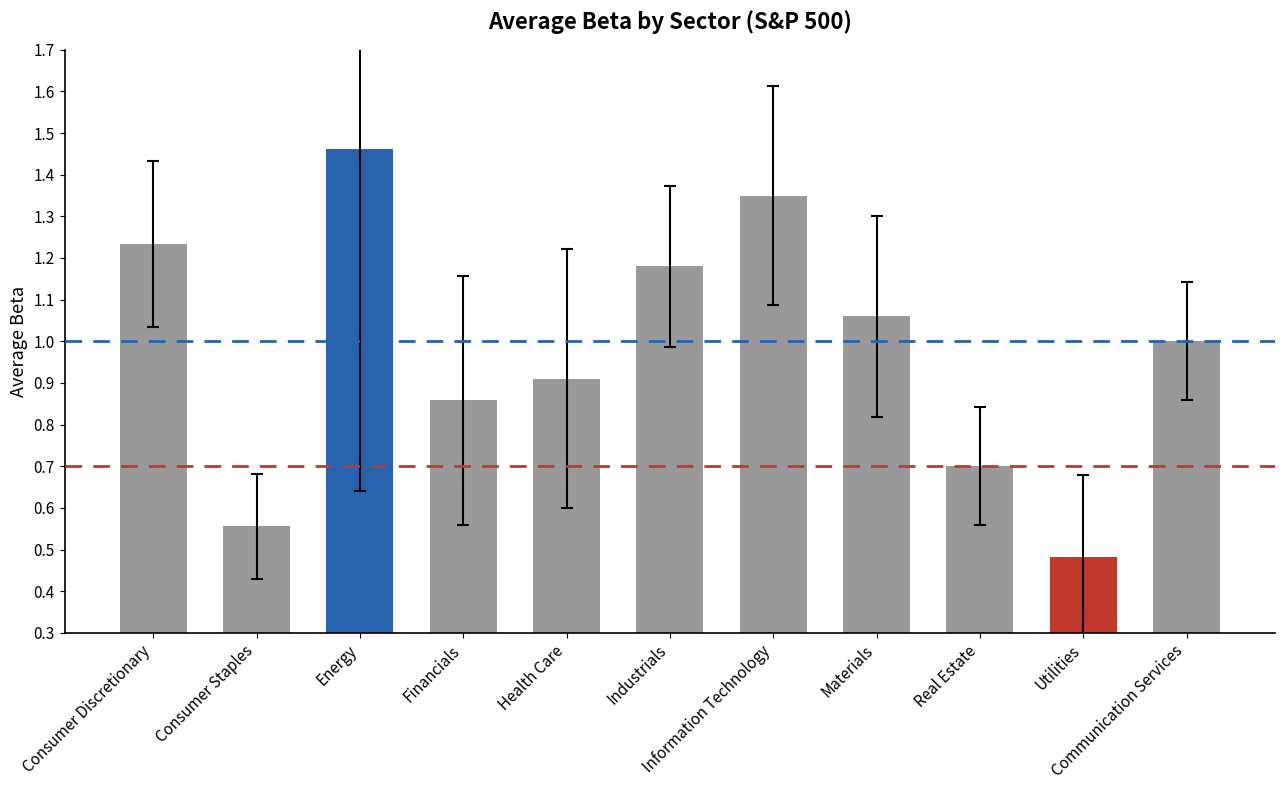

What is the difference between the maximum and minimum values?

1.0